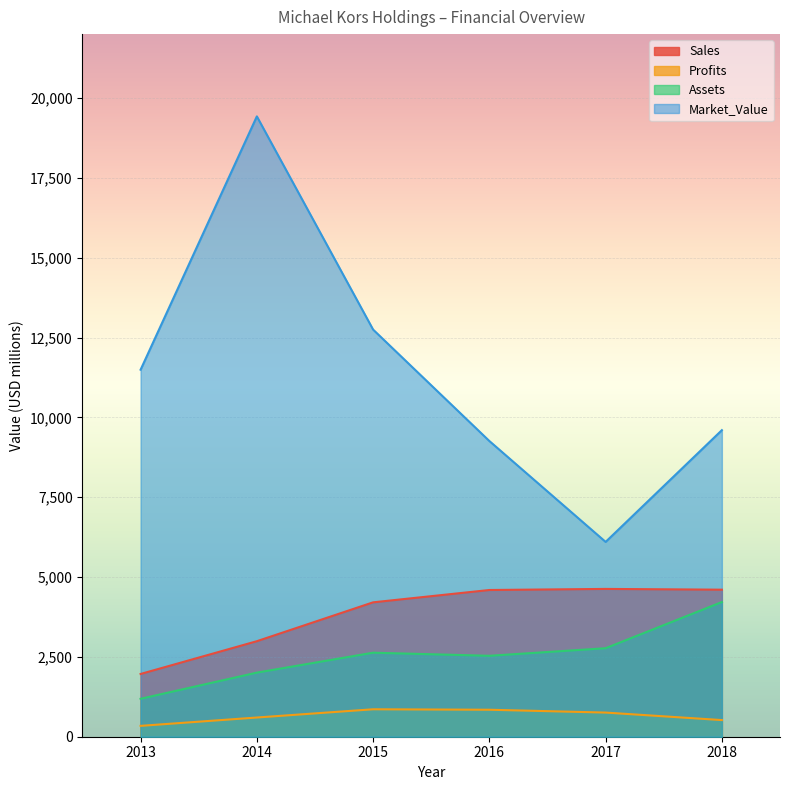

True or false: Profits has more than 0 interior local peaks.

True